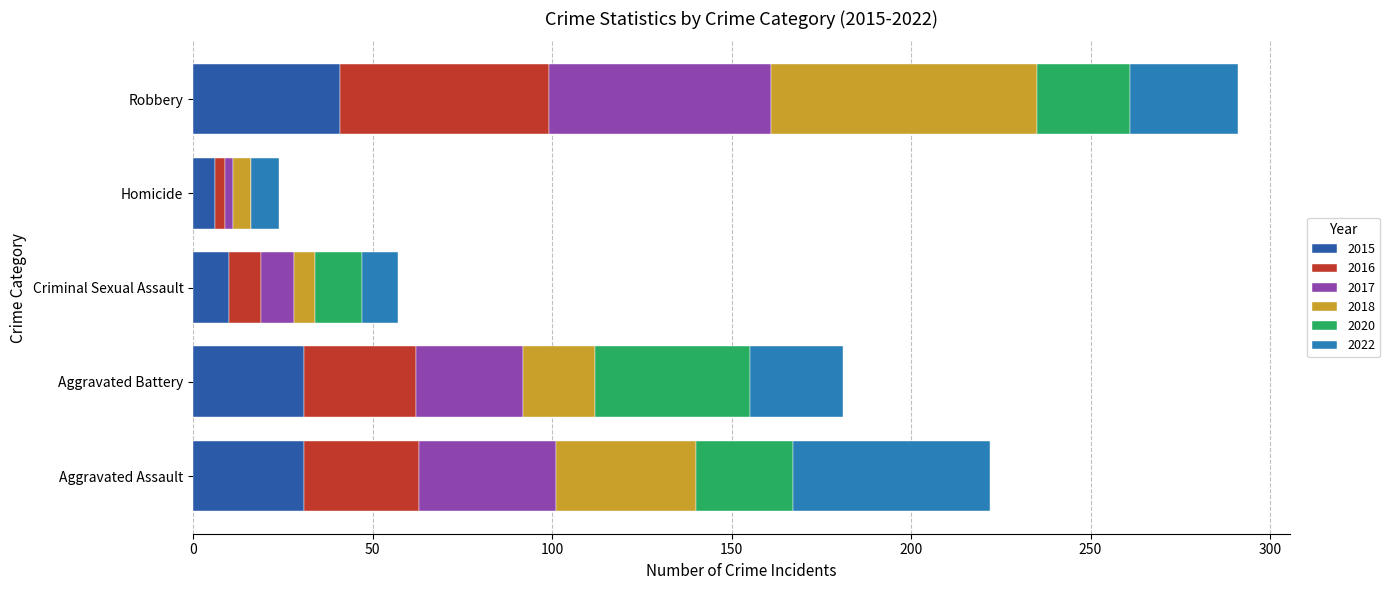

What is the total value across all series at Robbery?

291